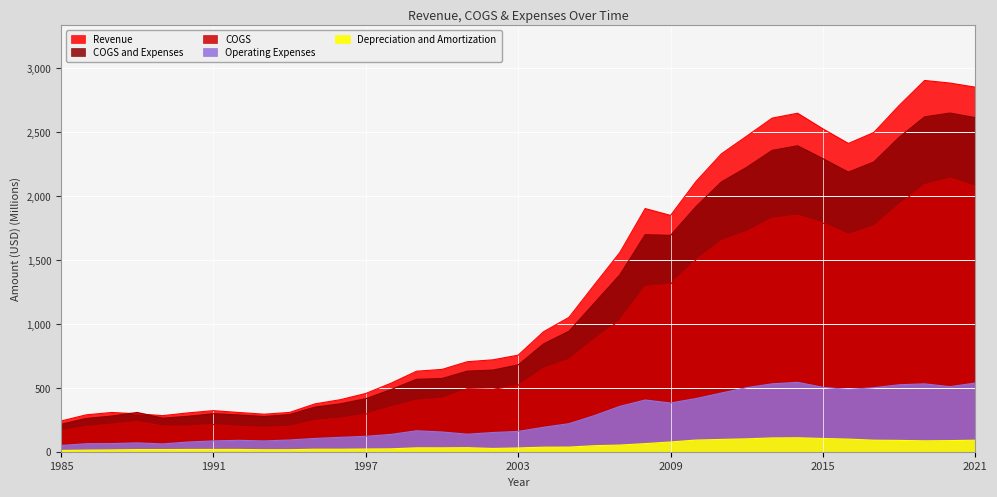

At which category does Revenue reach its first local peak?

1987